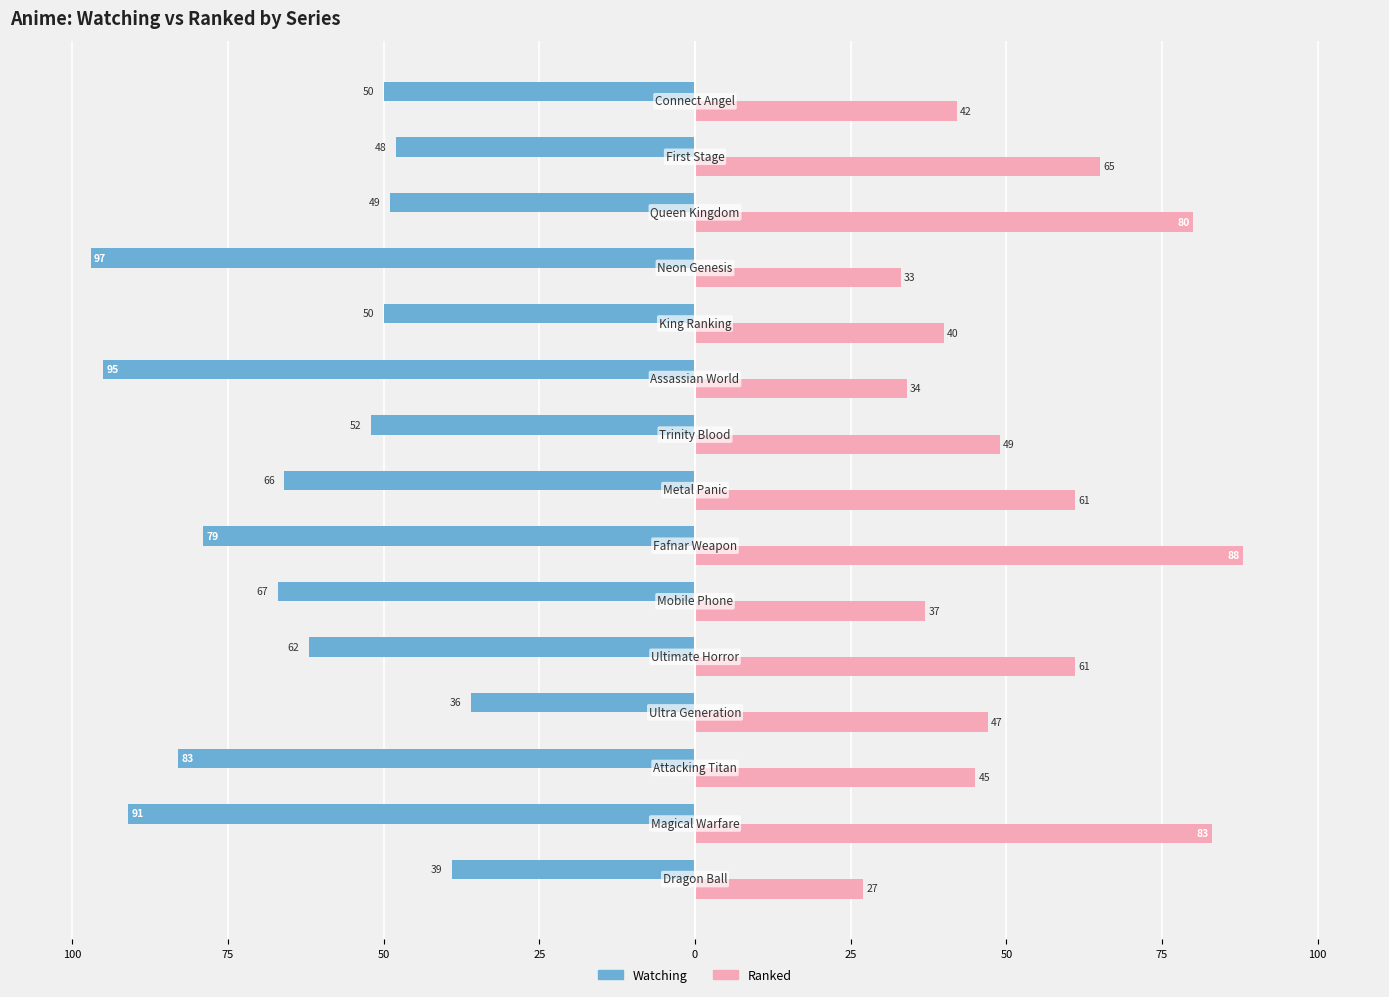

What are all the series names shown in the legend?

Watching, Ranked